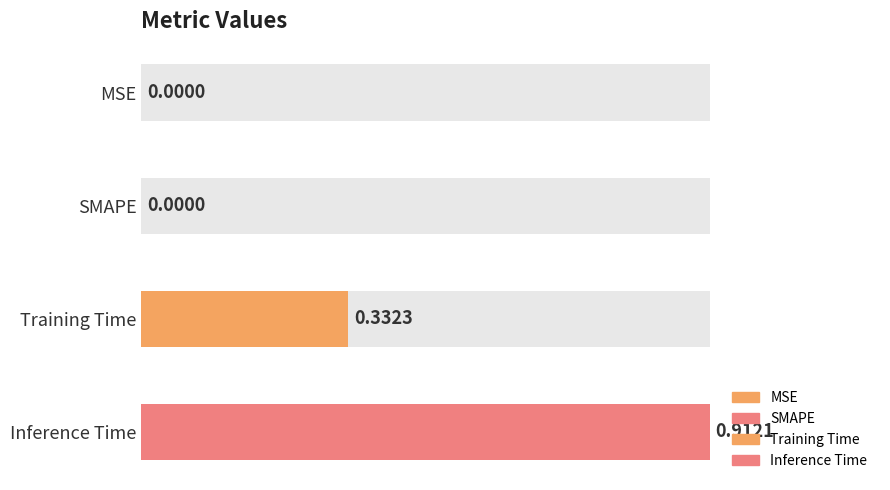

What is the label of the 1st bar from the right?

Inference Time